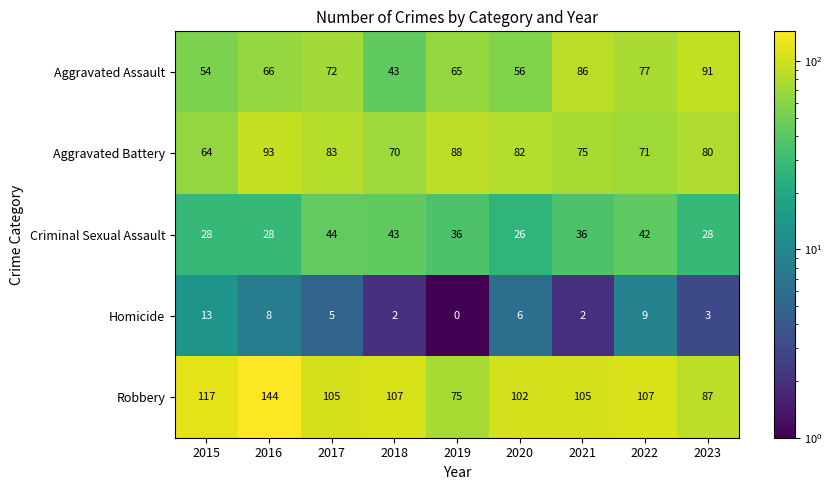

What is the difference between the maximum and minimum values in the Criminal Sexual Assault series?

18